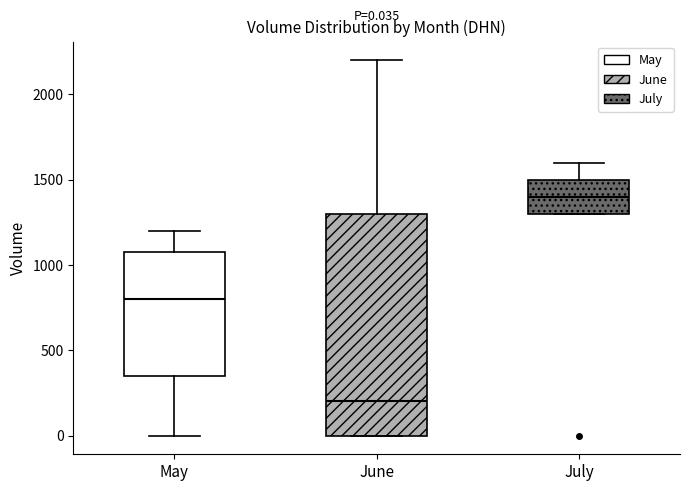

Comparing the boxes themselves (not the whiskers), which one is the tallest?

June